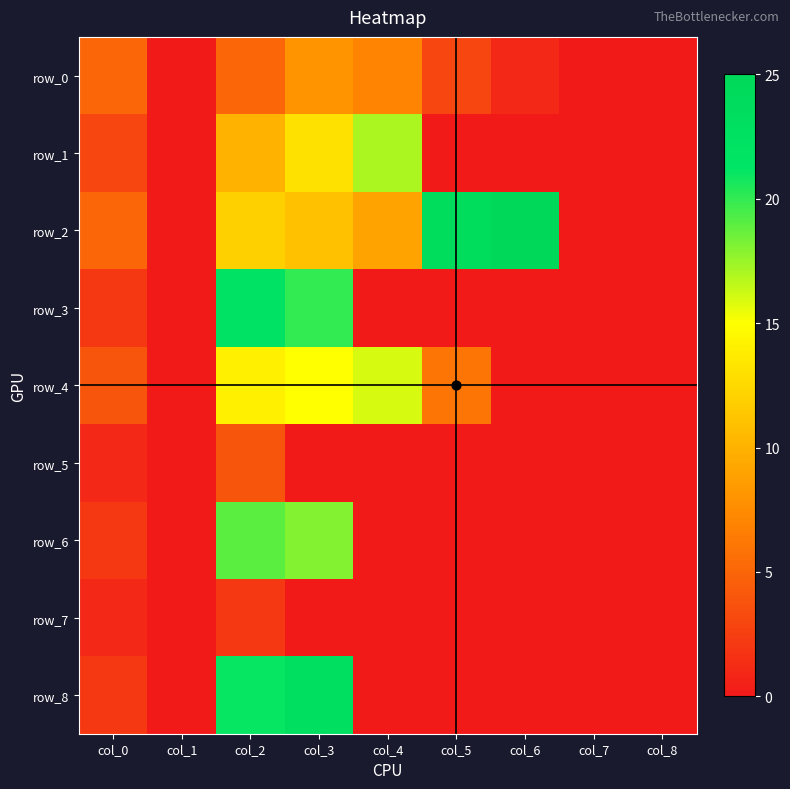

Reading left to right, transcribe all the data shown in this chart.

row_0: 5	0	5	8	7	3	1	0	0
row_1: 3	0	10	13	17	0	0	0	0
row_2: 5	0	12	11	9	24	25	0	0
row_3: 2	0	22	20	0	0	0	0	0
row_4: 4	0	14	15	16	6	0	0	0
row_5: 1	0	4	0	0	0	0	0	0
row_6: 2	0	19	18	0	0	0	0	0
row_7: 1	0	2	0	0	0	0	0	0
row_8: 2	0	21	23	0	0	0	0	0